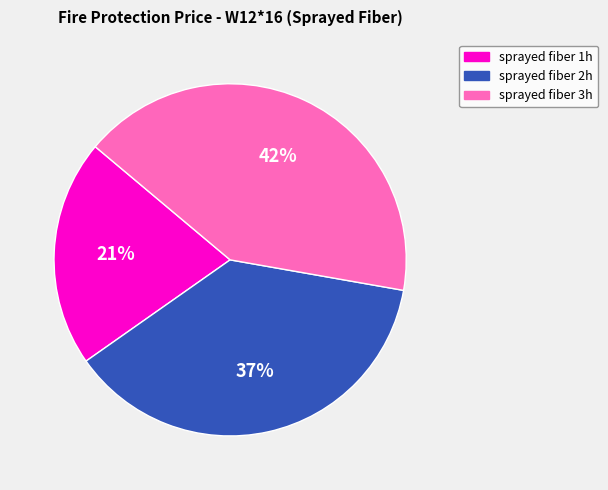

Between sprayed fiber 2h and sprayed fiber 3h, which is larger?

sprayed fiber 3h